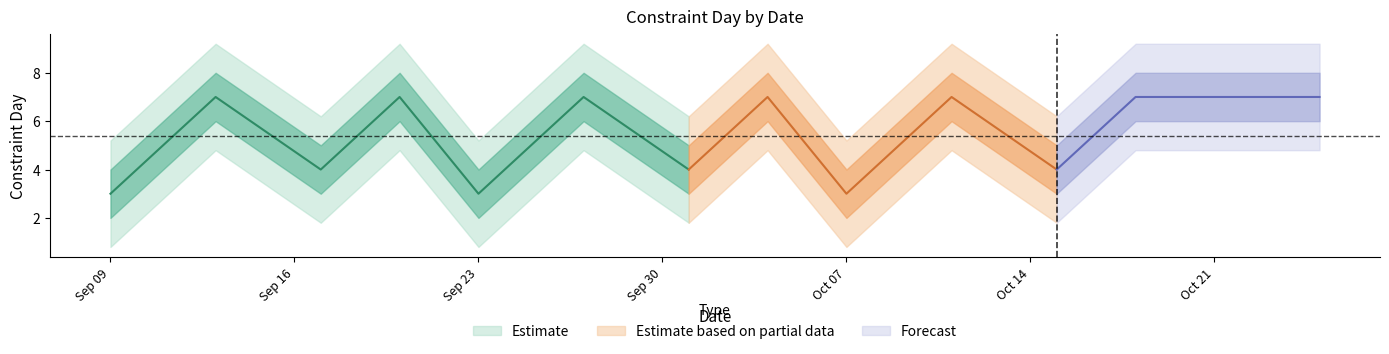

What is the sum of all values?

70